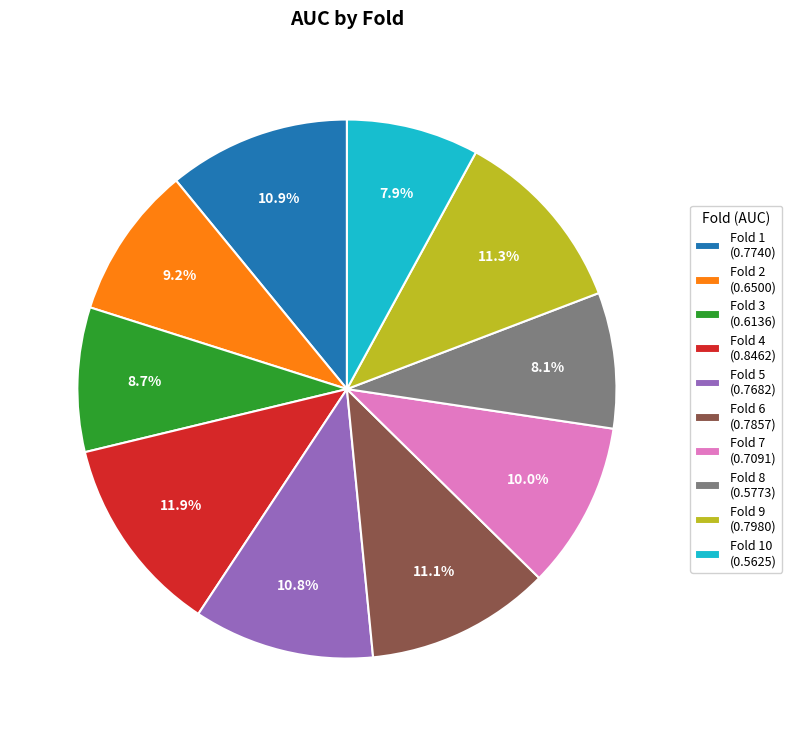

Is Fold 3 (0.6136) the majority of the pie?

No